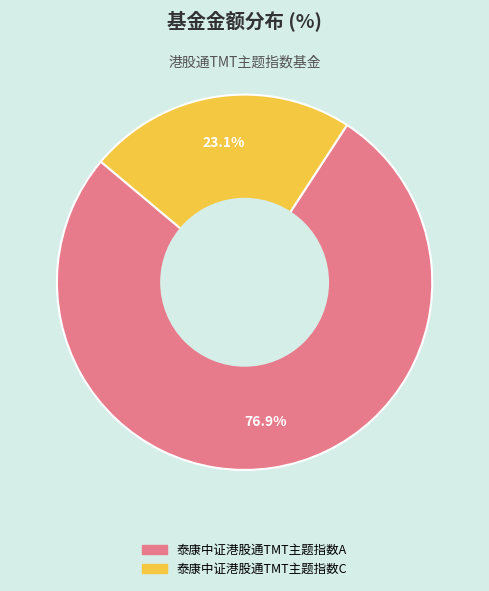

What is the smallest slice in the pie chart?

泰康中证港股通TMT主题指数C